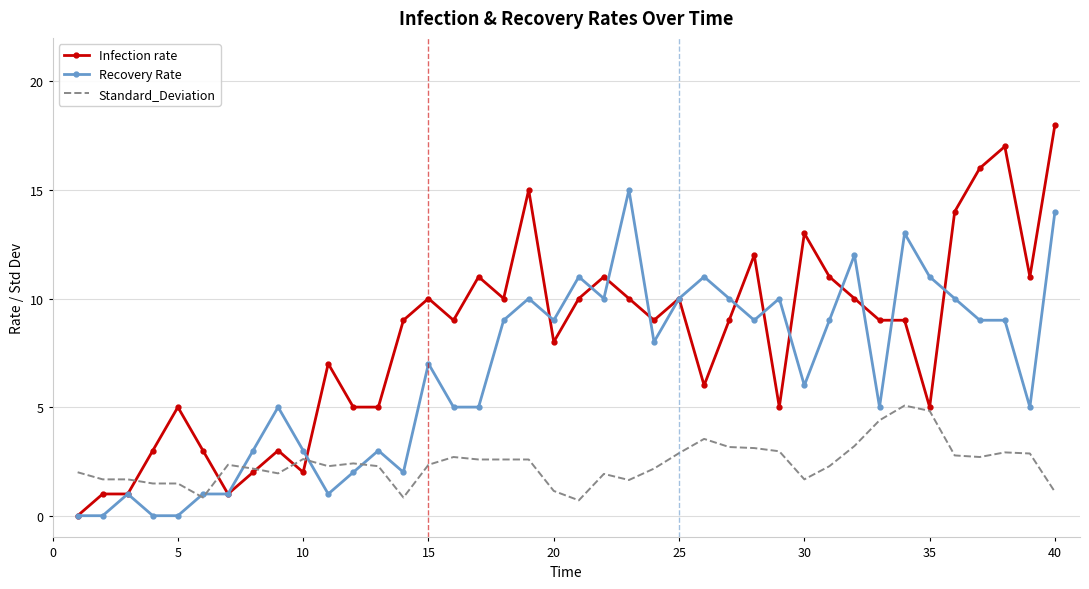

Which series has the largest total across all categories?

Infection rate